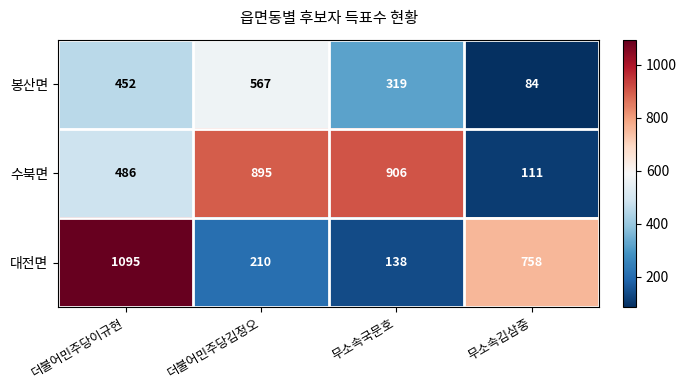

The 수북면 series shows 111 at 무소속김삼중. True or false?

True